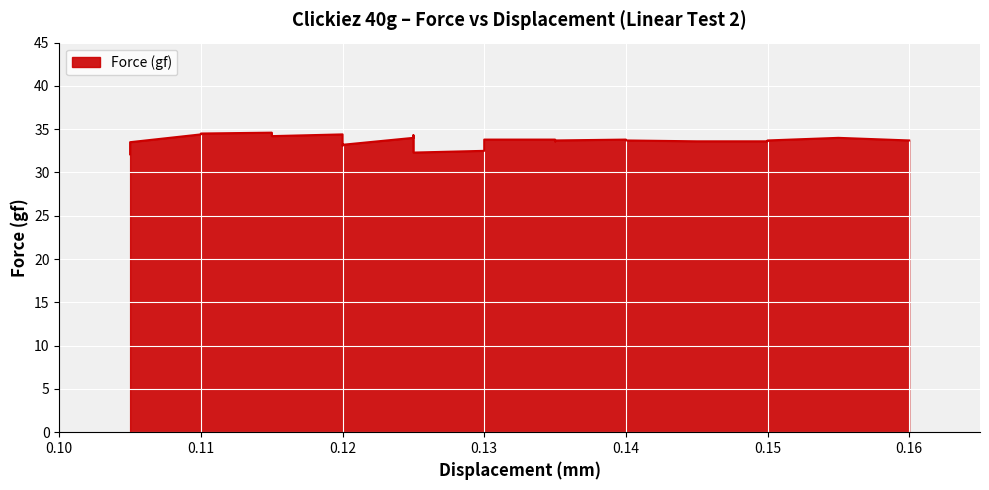

Count the number of data series in this chart.

1